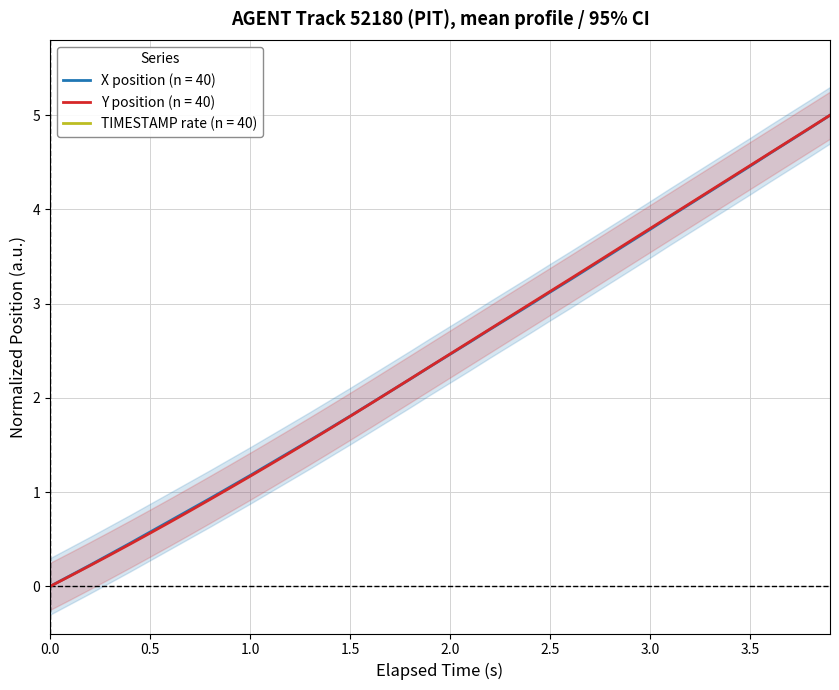

True or false: Y position (n = 40) has a value of -1.6 at 0.0.

False